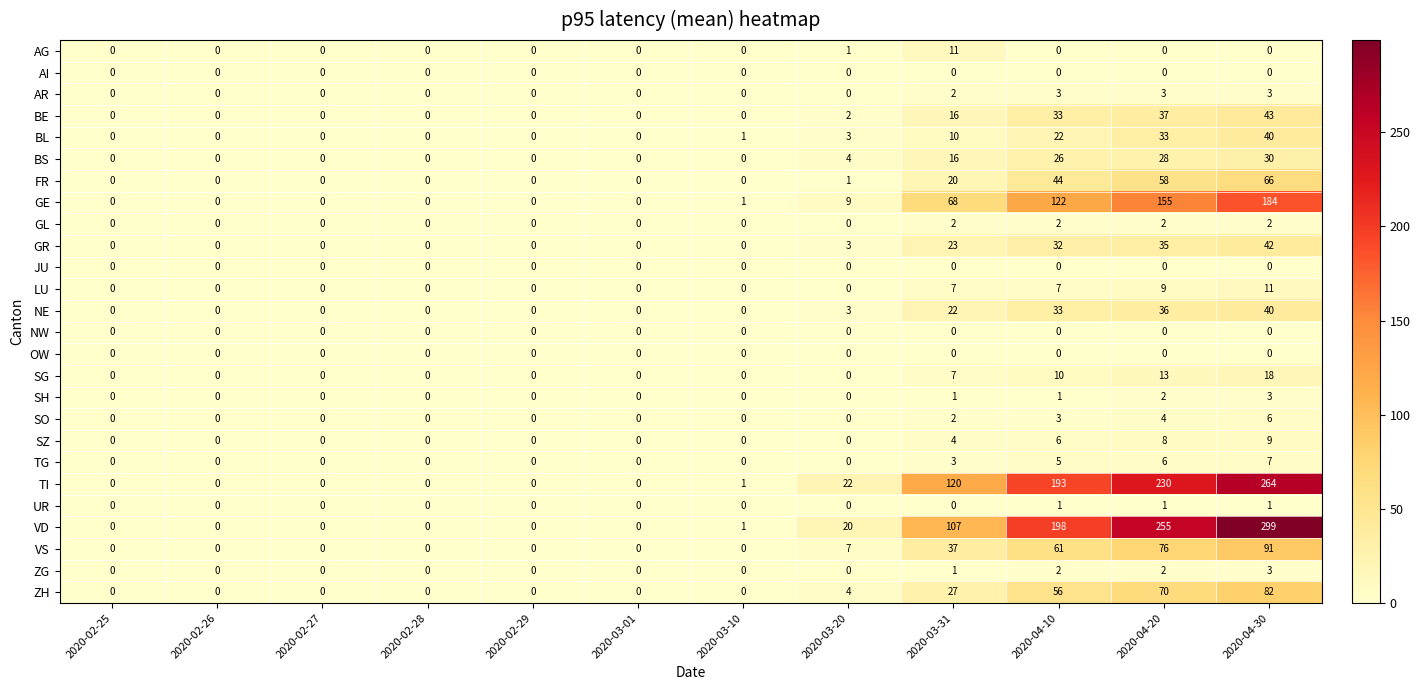

Is it true that AI equals 0 at 2020-04-10?

True